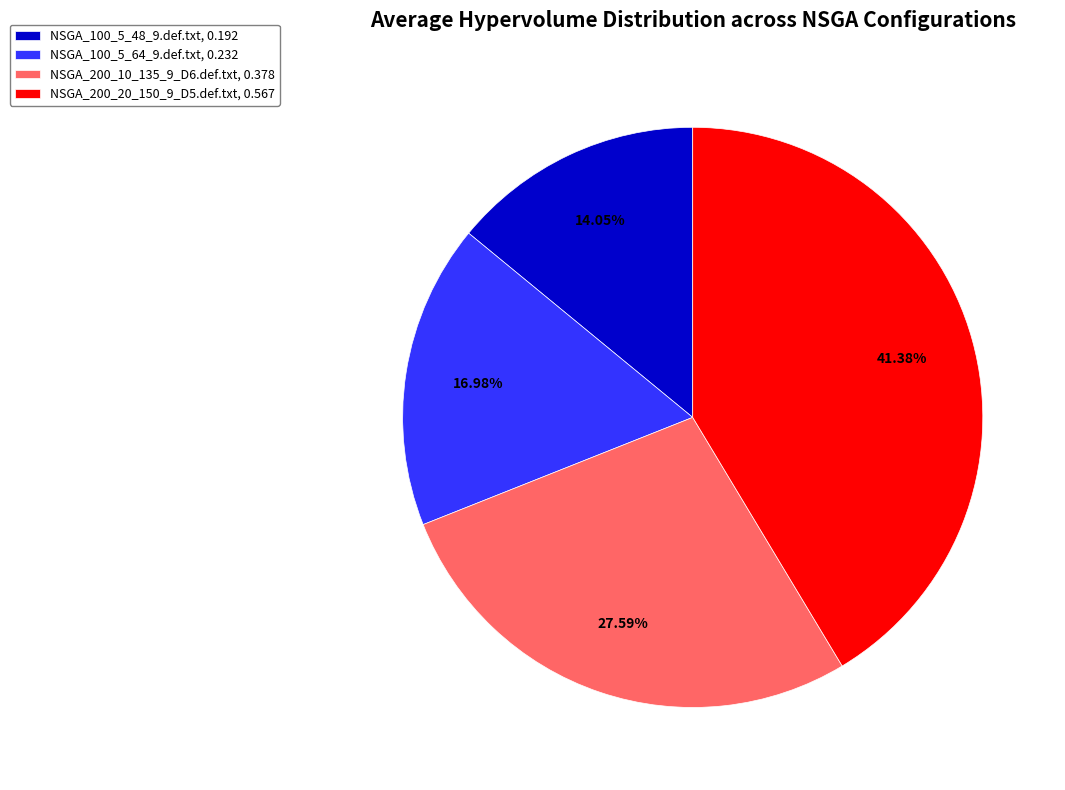

Which category has the smallest portion of the pie?

NSGA_100_5_48_9.def.txt